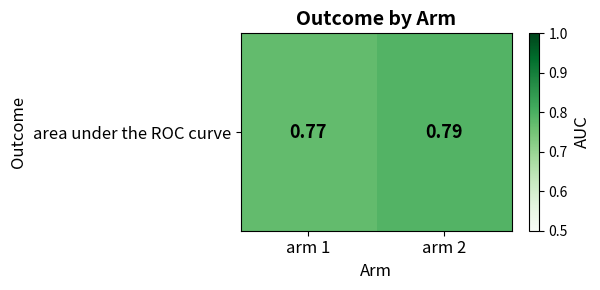

Reading left to right, what are all the values shown in this chart?

arm 1=0.8	arm 2=0.8